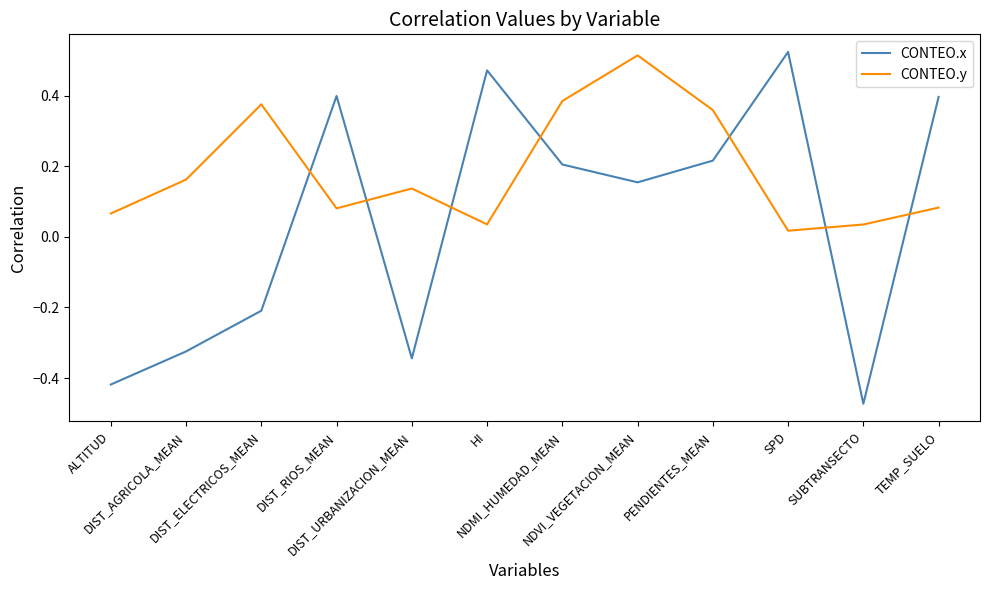

How many values in the CONTEO.x series exceed 0?

7